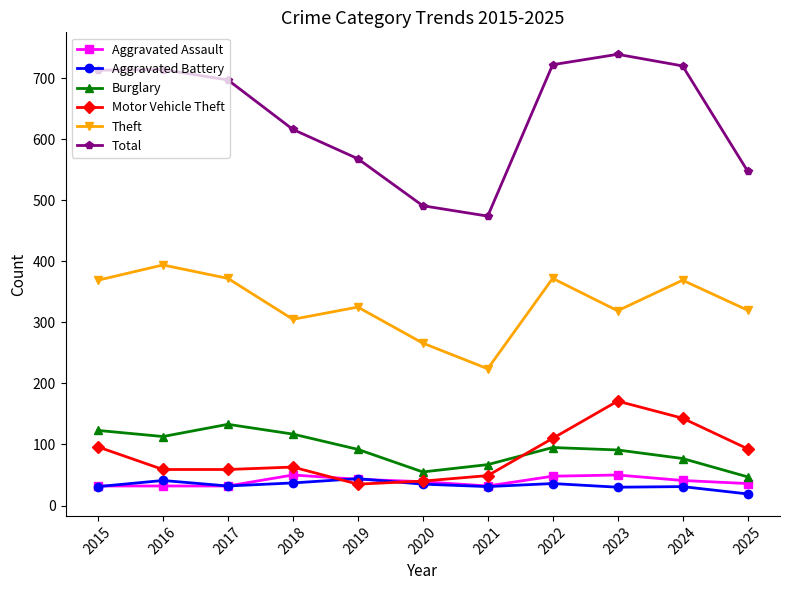

How many times do Motor Vehicle Theft and Burglary cross each other?

1